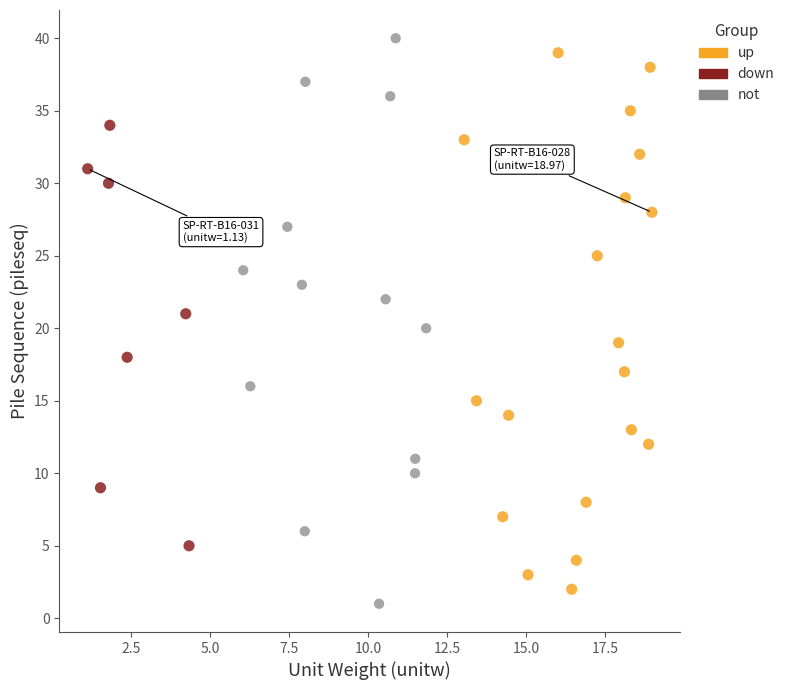

What are all the series names shown in the legend?

up, down, not